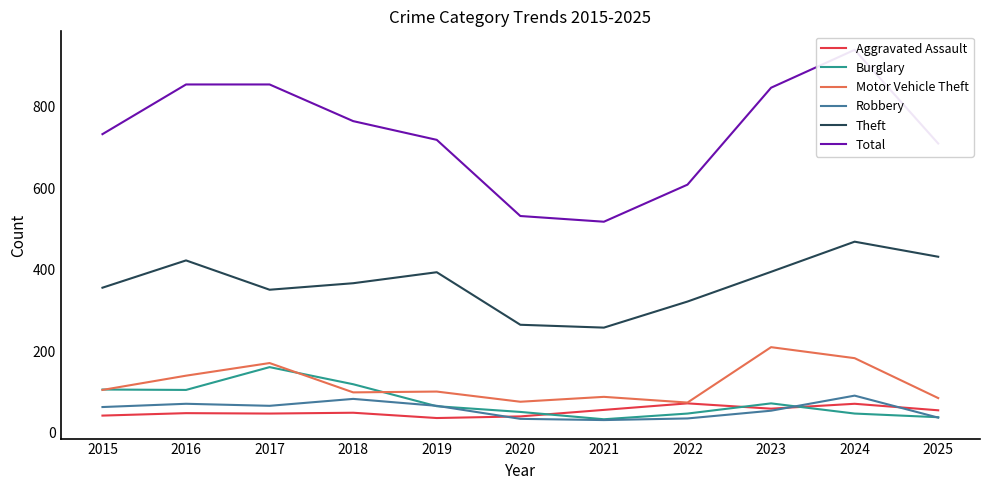

True or false: Theft and Robbery intersect in this chart.

False